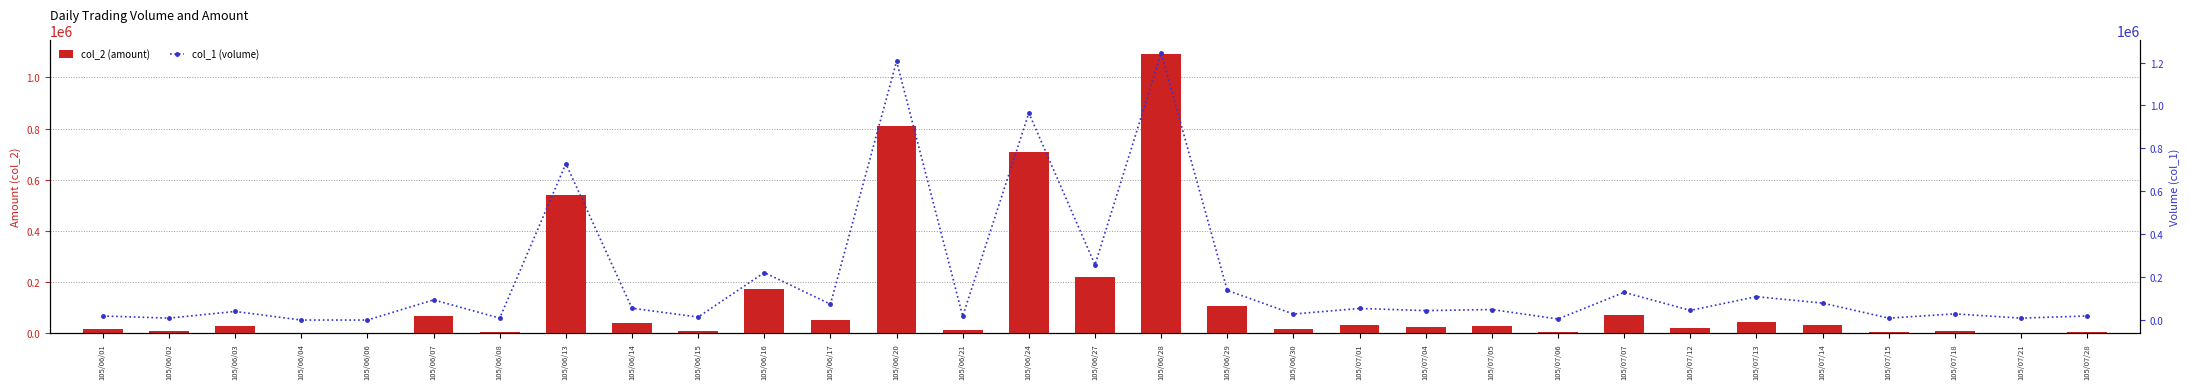

At how many categories does at least one series exceed 633007?

4